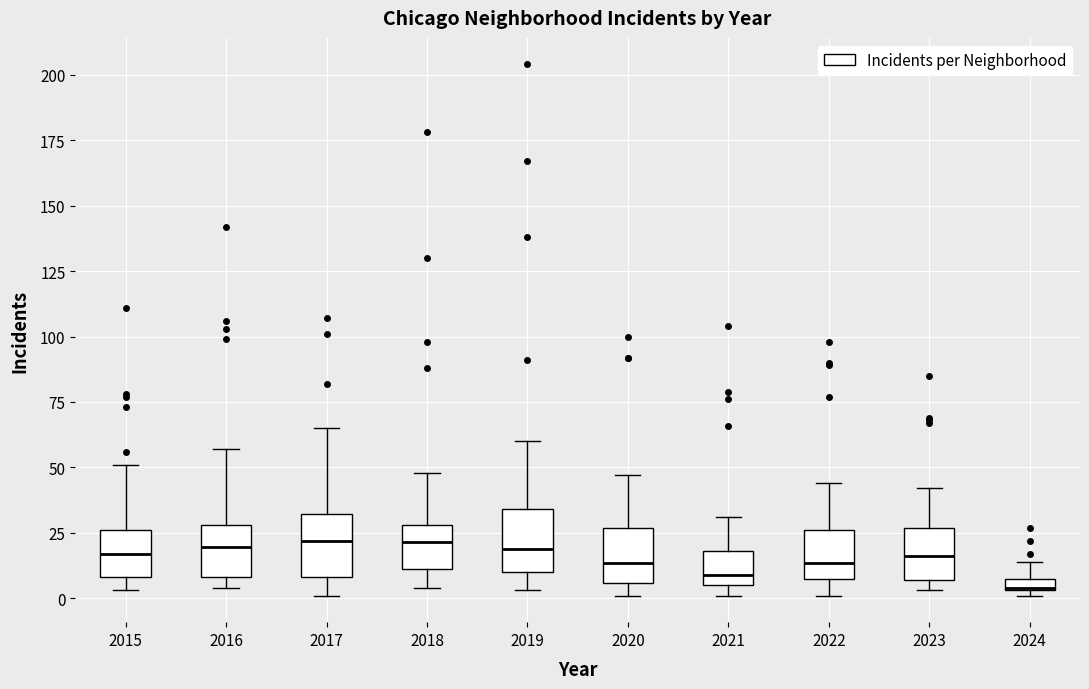

Where does the median line of the box at x = 2023 sit on the y-axis? The values are not printed on the chart, so give them approximately, as read against the axis.

15